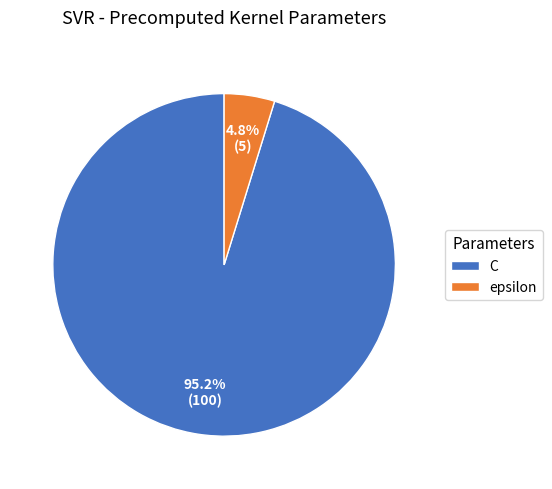

Is there any slice that represents more than half of the pie?

Yes